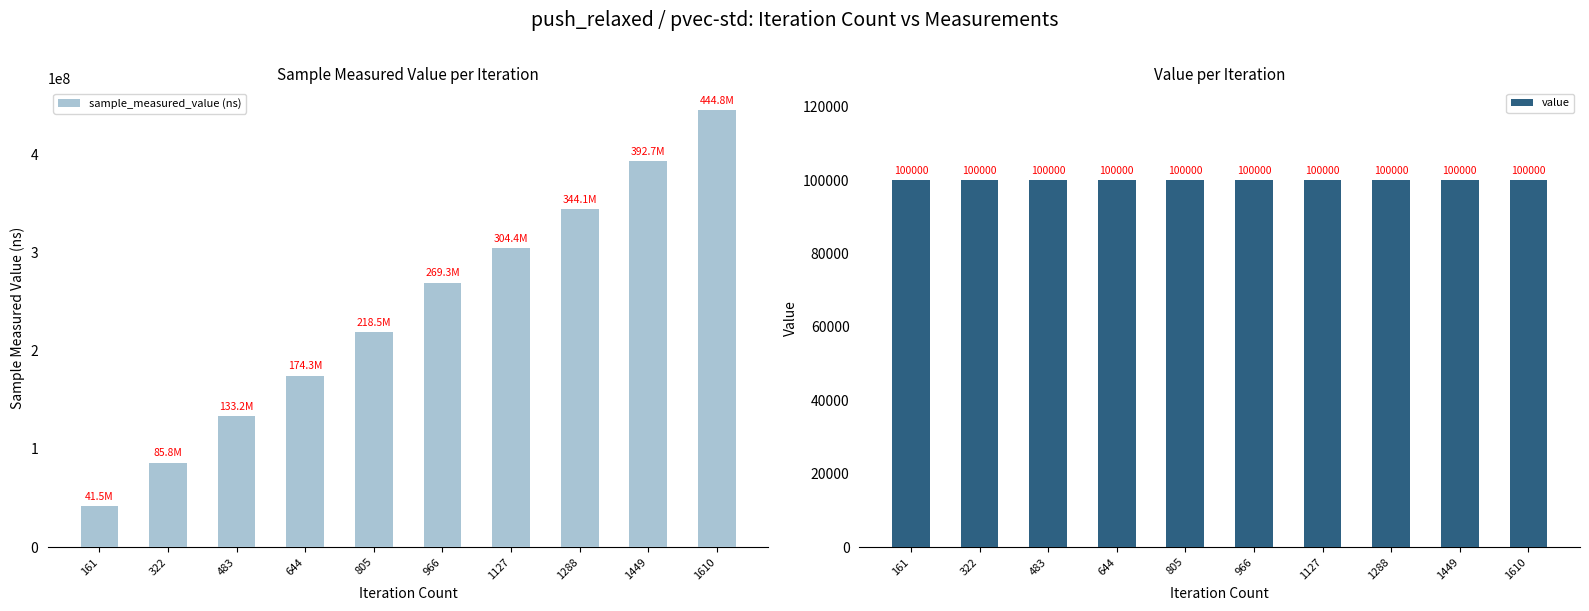

List the series in order of their peak value, highest first.

sample_measured_value (ns), value